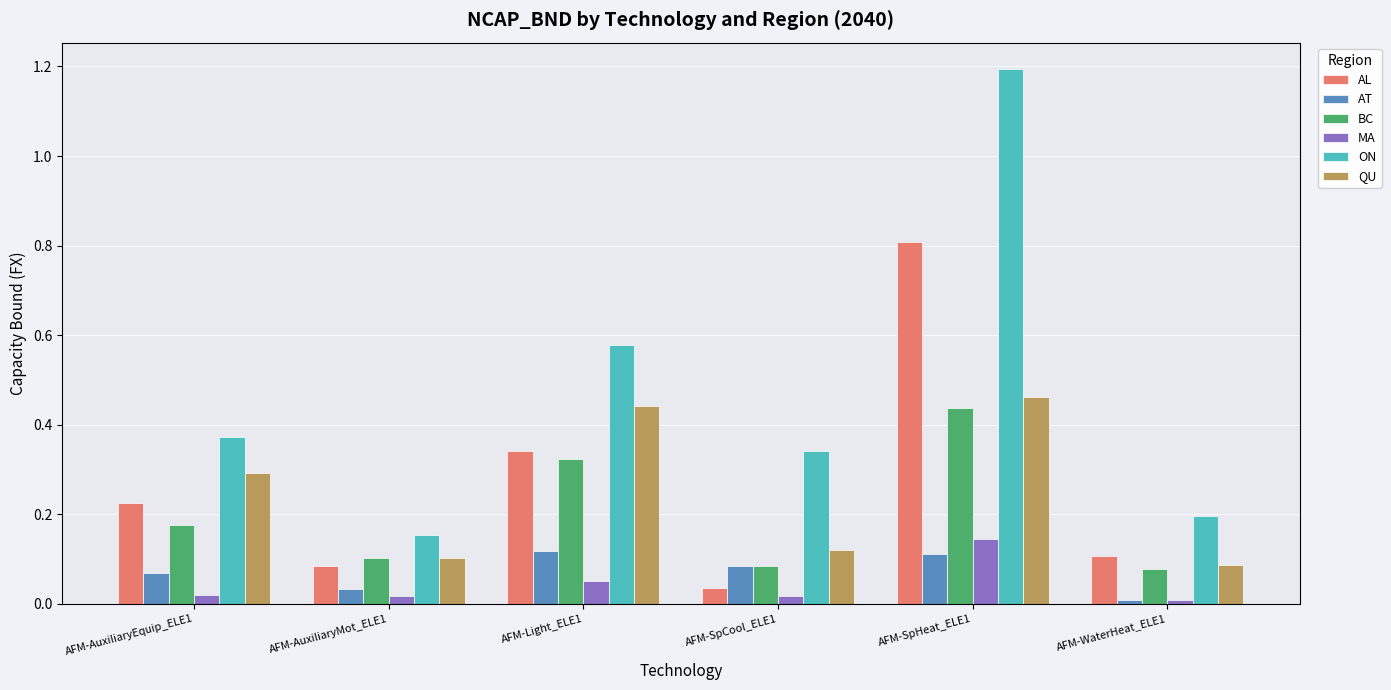

At which category is the sum across all series the highest?

AFM-SpHeat_ELE1